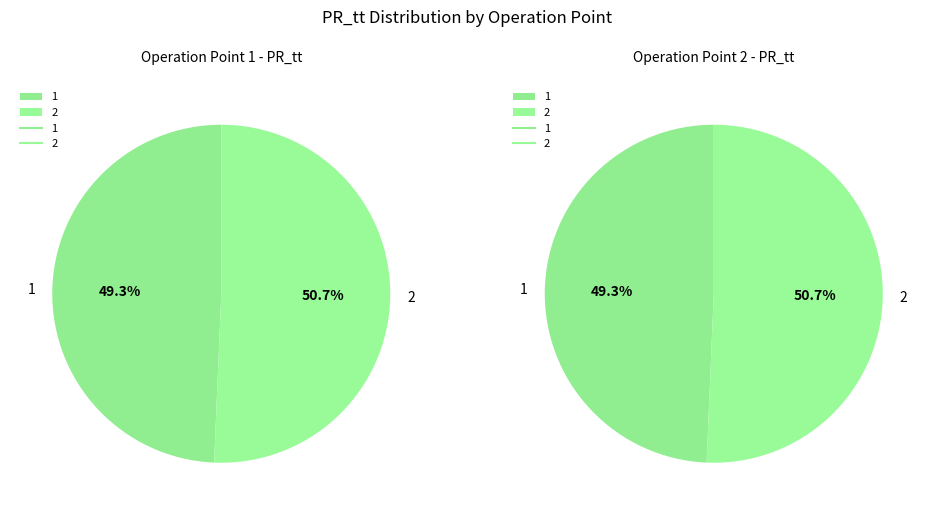

Which slice is the largest?

2